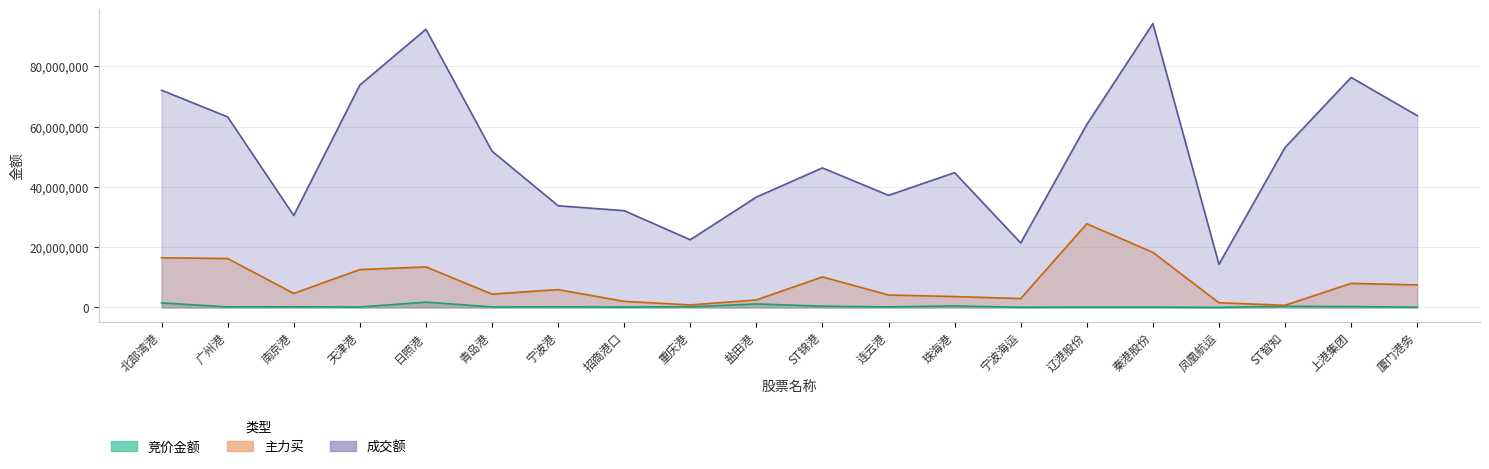

The value of 主力买 at 凤凰航运 is 2061042. True or false?

False